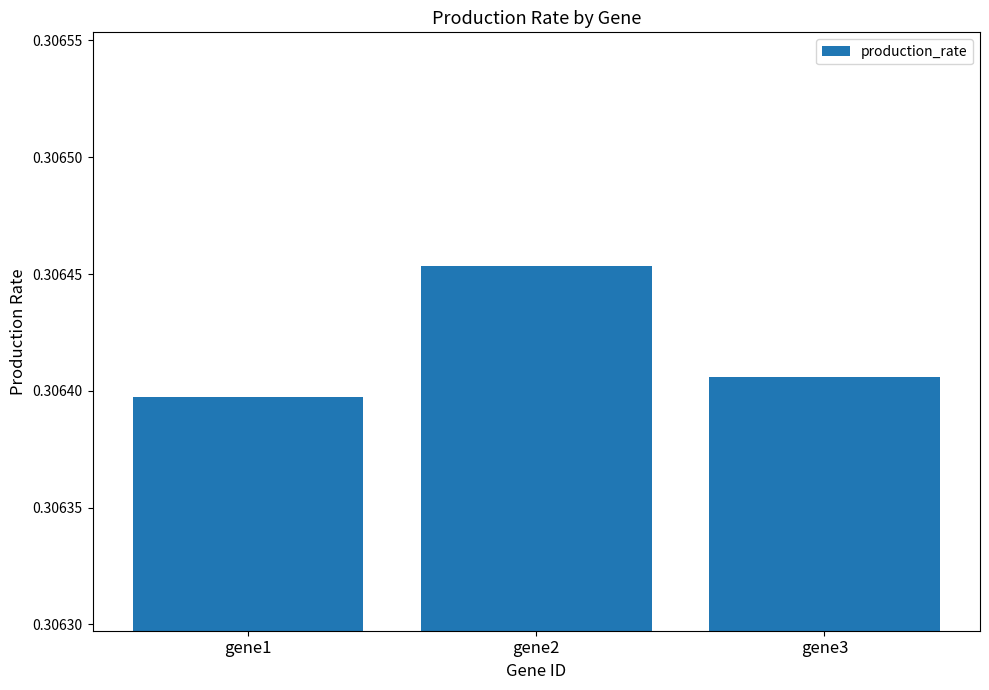

Count the values in the range 0 to 1.

3